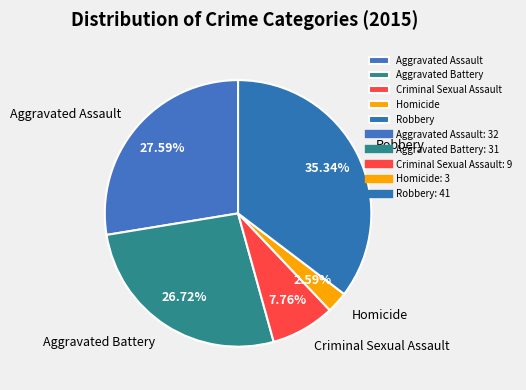

How many slices are in this pie chart?

5